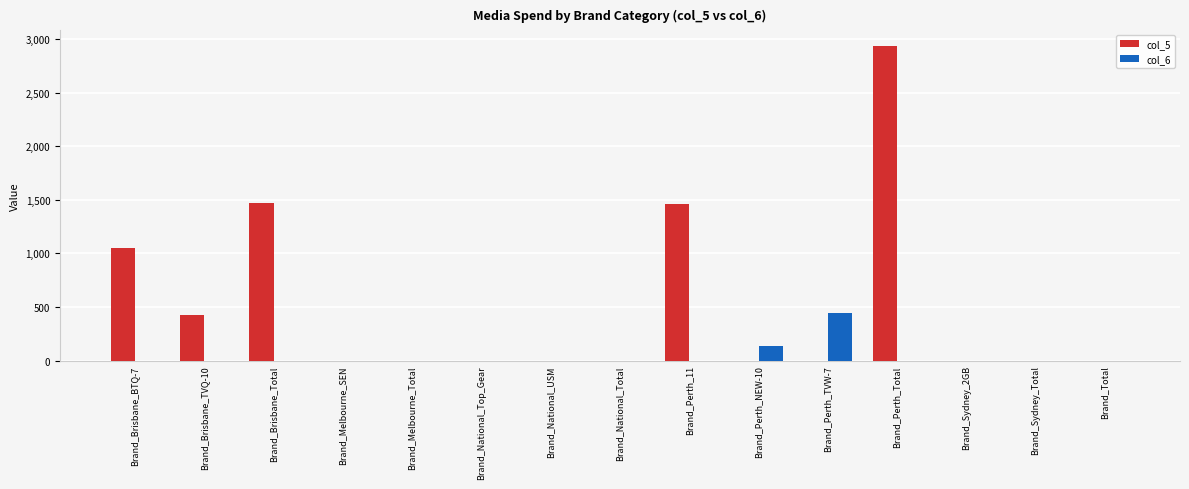

What is the sum of all col_5 values?

7339.1